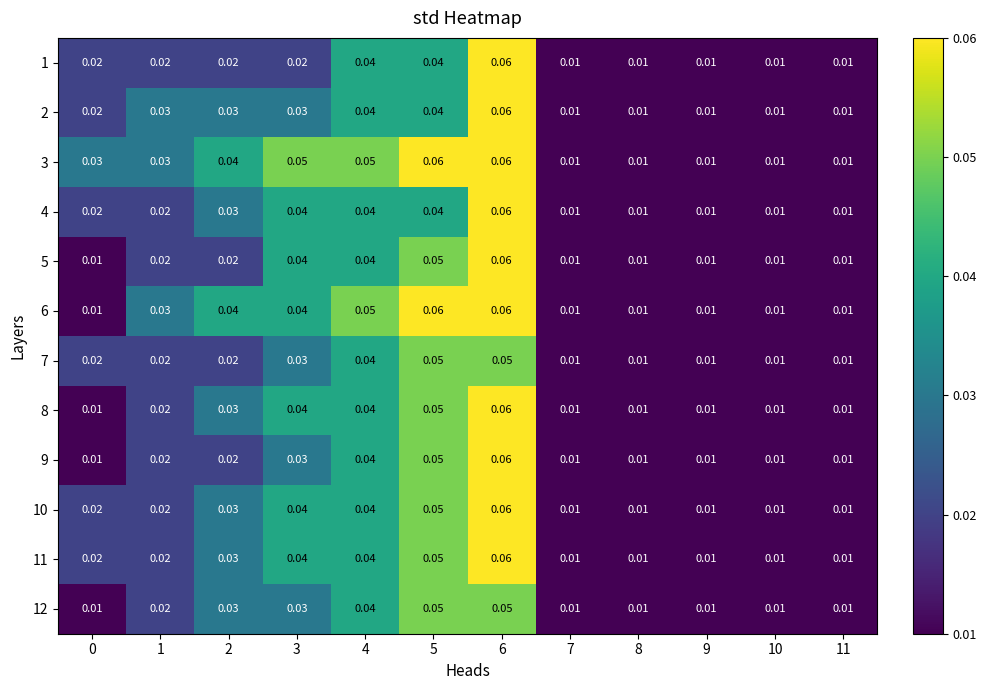

Is the value of 4 at 2 greater than the value of 12 at 10?

Yes